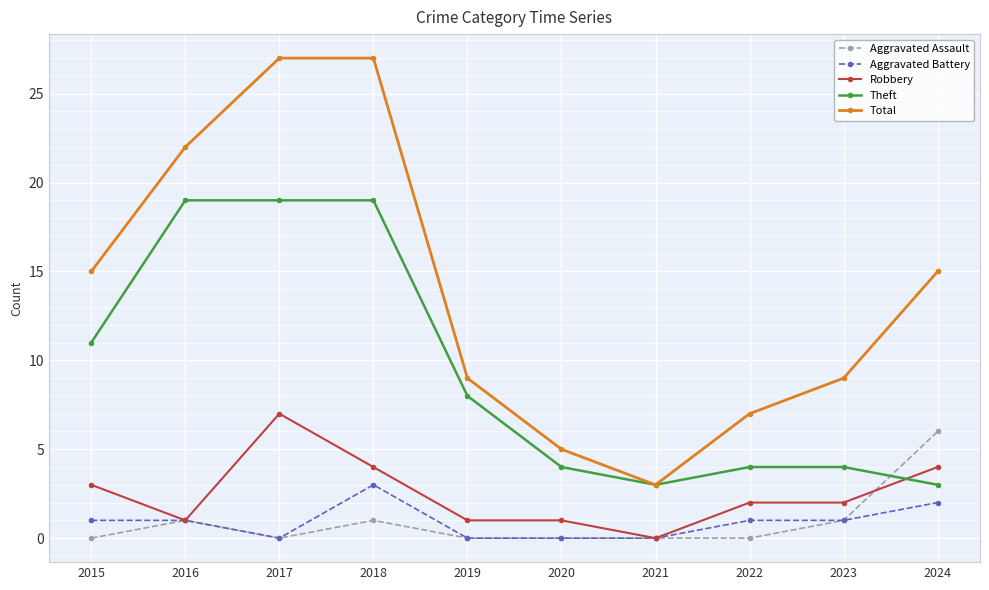

At which label does Total reach its minimum?

2021